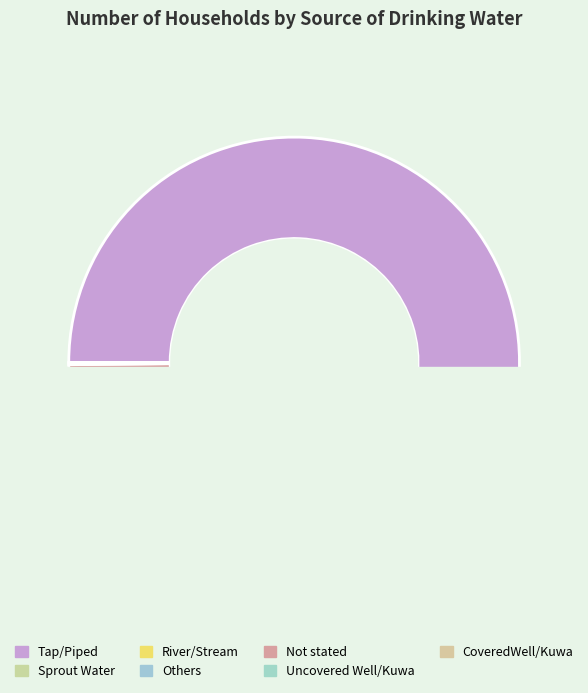

Which category has the biggest portion of the pie?

Tap/Piped